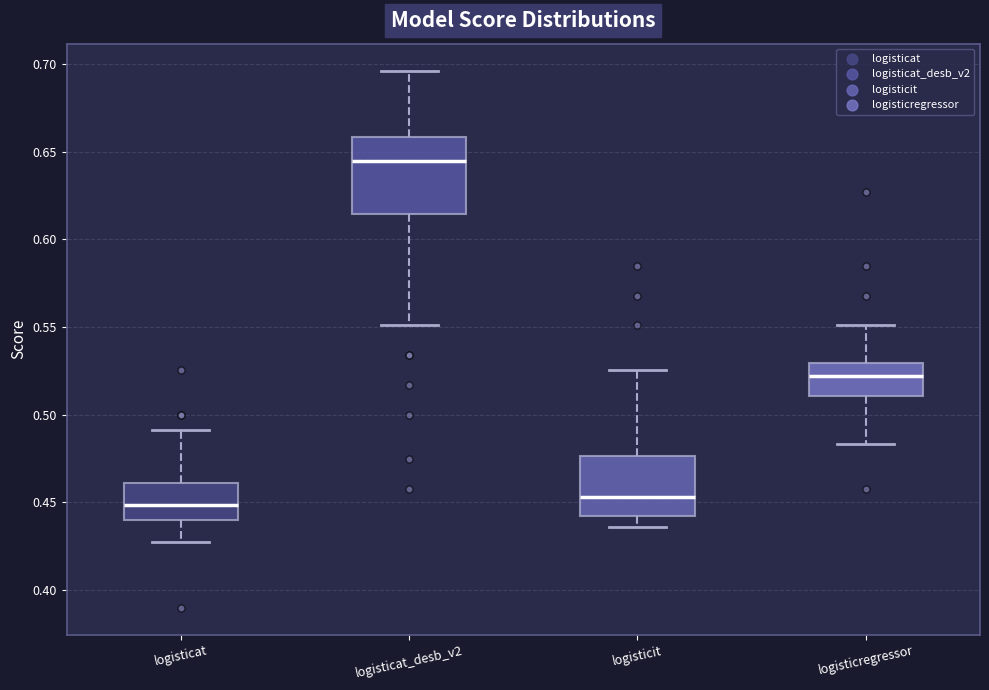

Reading left to right, read every box against the y-axis: the position of its median line, the range the box covers, and the ends of its whiskers. The values are not printed on the chart, so give them approximately, as read against the axis.

logisticat: median 0.450, box 0.440 to 0.460, whiskers 0.425 to 0.490
logisticat_desb_v2: median 0.645, box 0.615 to 0.660, whiskers 0.550 to 0.695
logisticit: median 0.455, box 0.440 to 0.475, whiskers 0.435 to 0.525
logisticregressor: median 0.520, box 0.510 to 0.530, whiskers 0.485 to 0.550